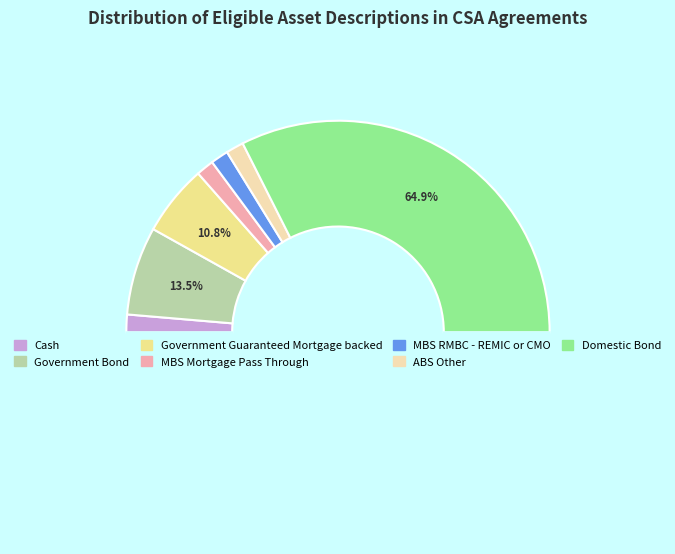

To the nearest percent, what percentage of the pie is Government Bond?

14%